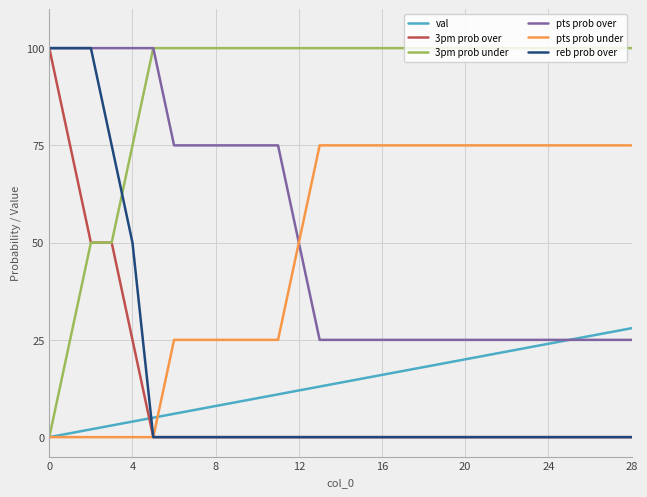

What is the maximum value shown in the chart?

100